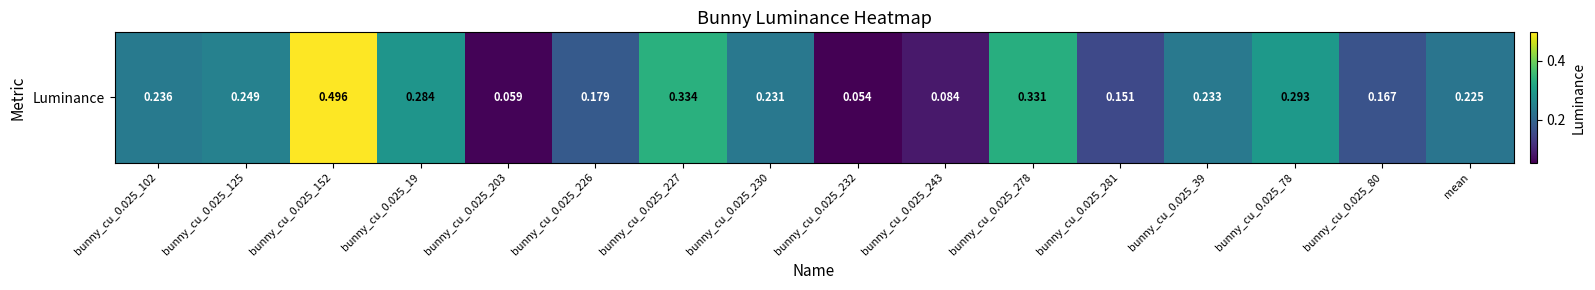

Between mean and bunny_cu_0.025_230, which is larger?

bunny_cu_0.025_230